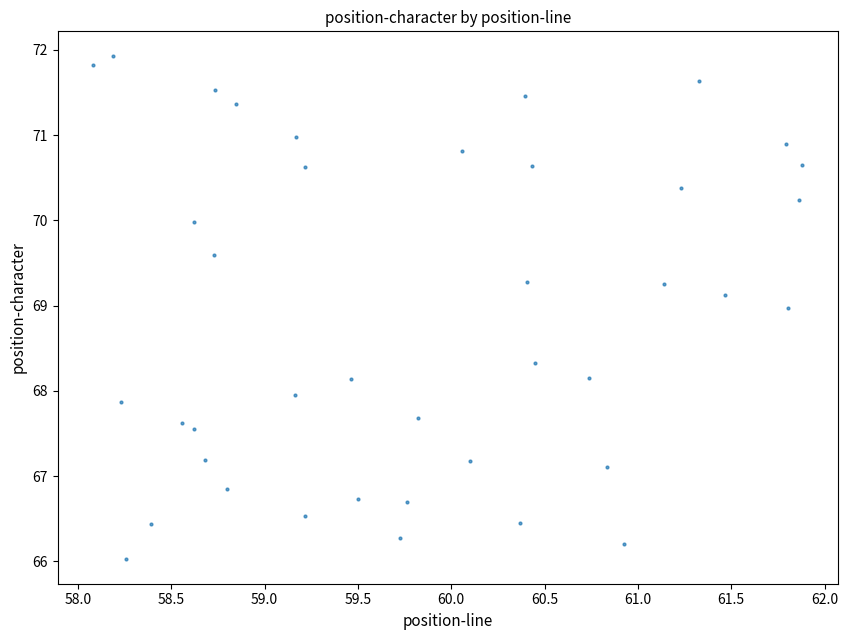

What is the range of X values (max minus min)?

3.8